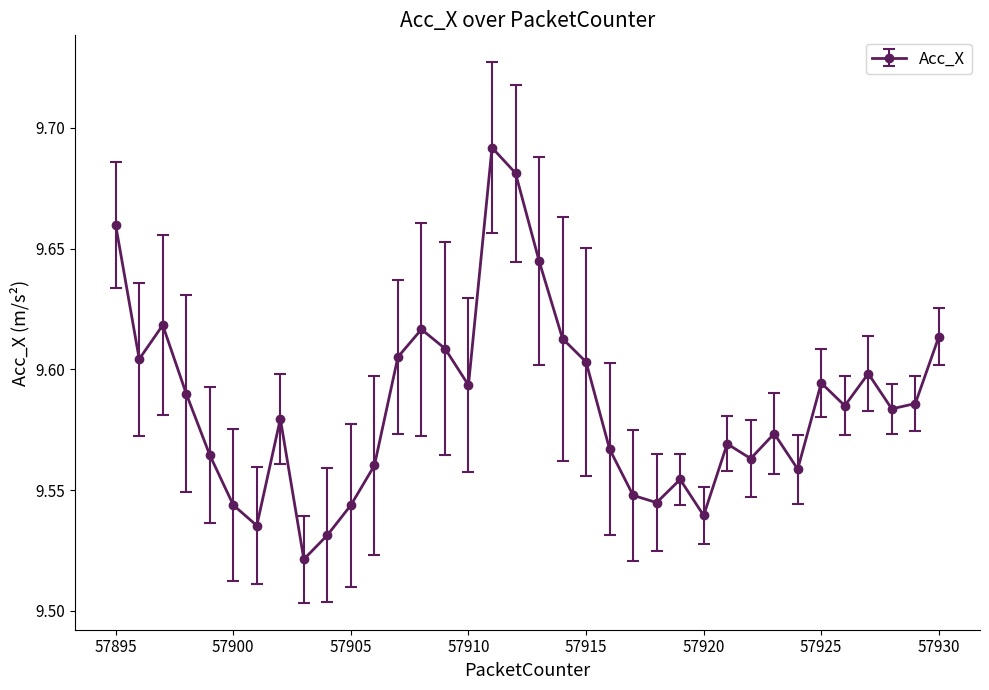

Count the values in the range 9 to 10.

36